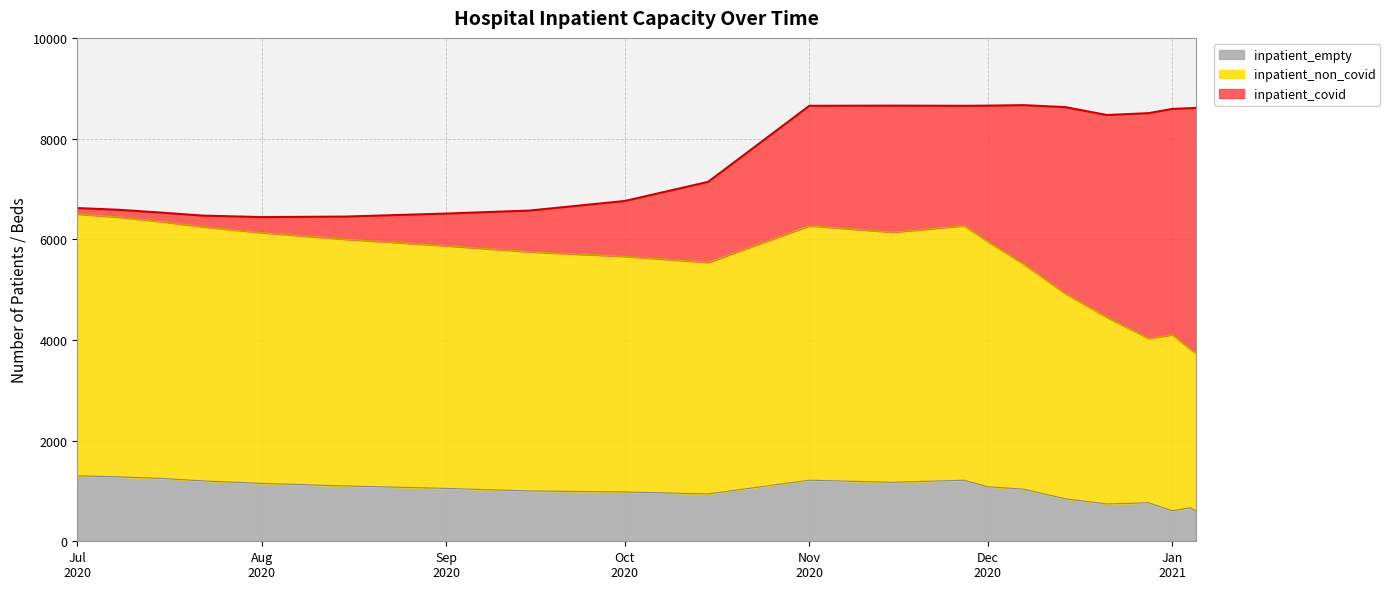

What is the difference between the maximum and minimum values in the inpatient_empty series?

696